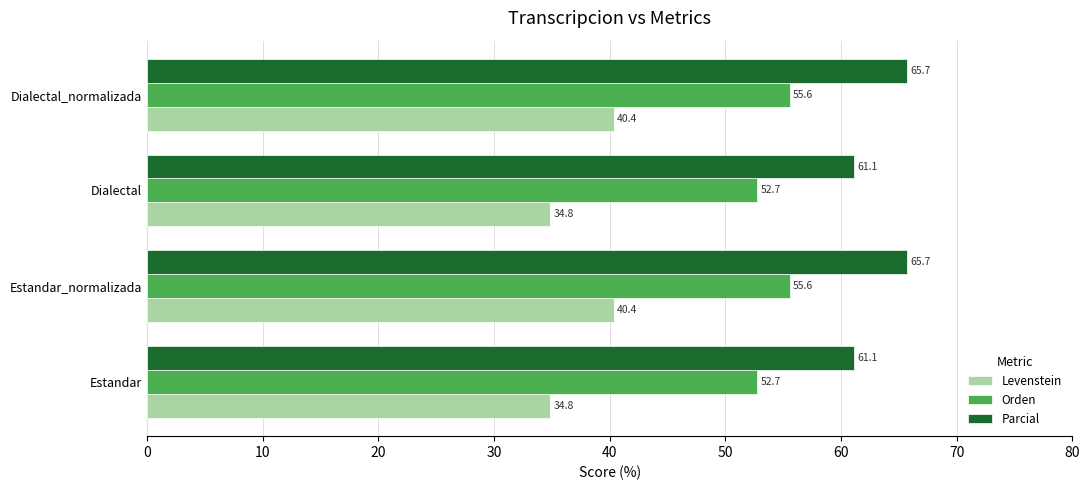

What is the average value of the Orden series?

54.2